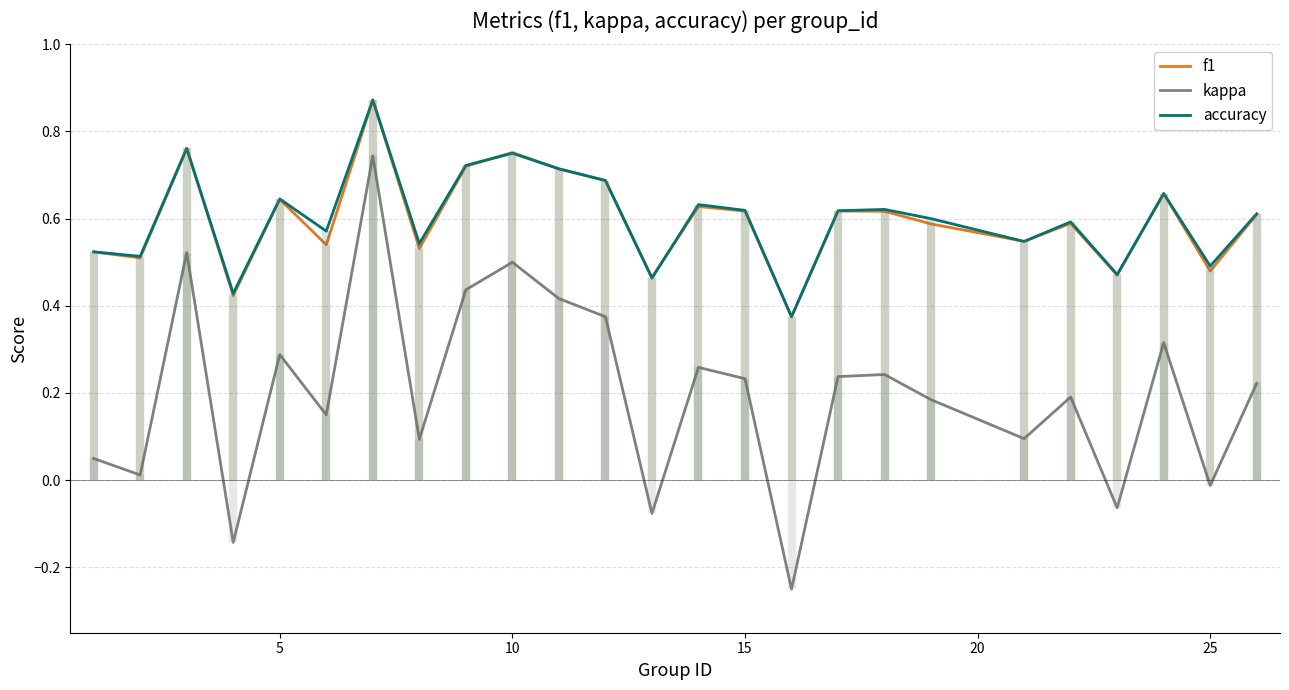

How many negative values does the kappa series have?

5